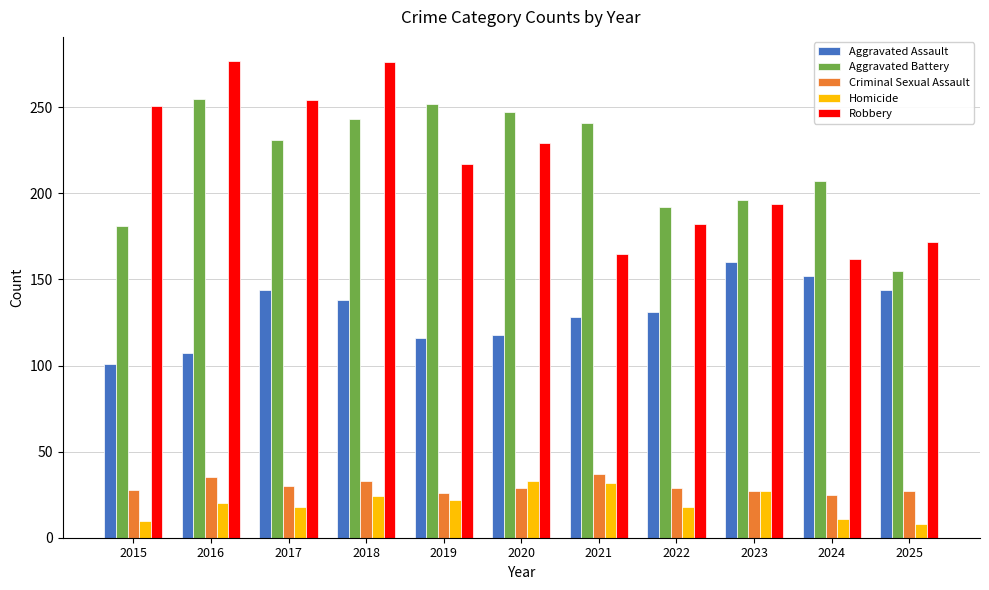

What are all the series names shown in the legend?

Aggravated Assault, Aggravated Battery, Criminal Sexual Assault, Homicide, Robbery